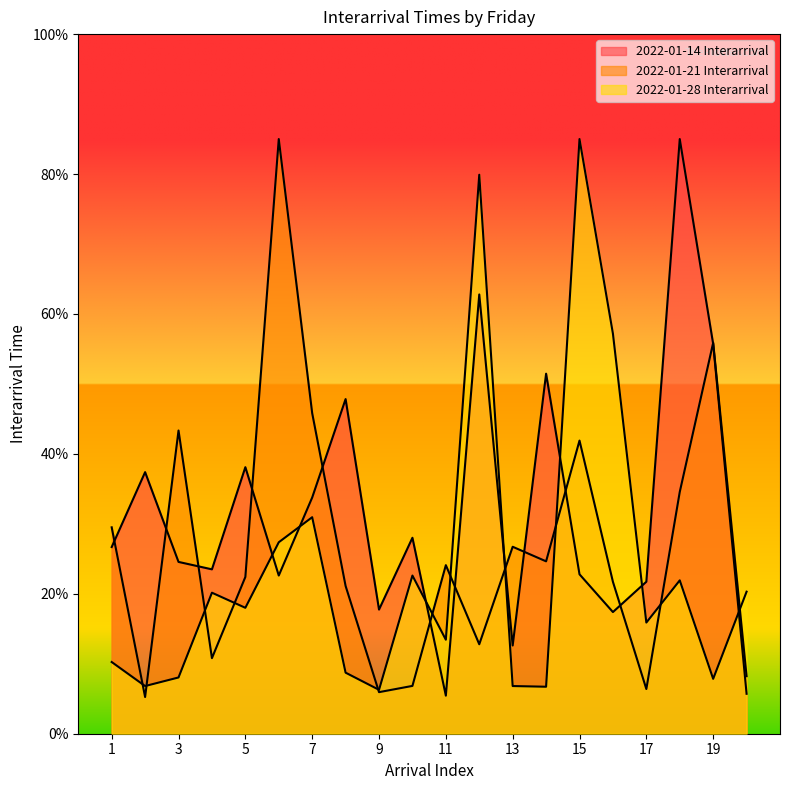

How many intersections are there between 2022-01-14 Interarrival and 2022-01-28 Interarrival?

7